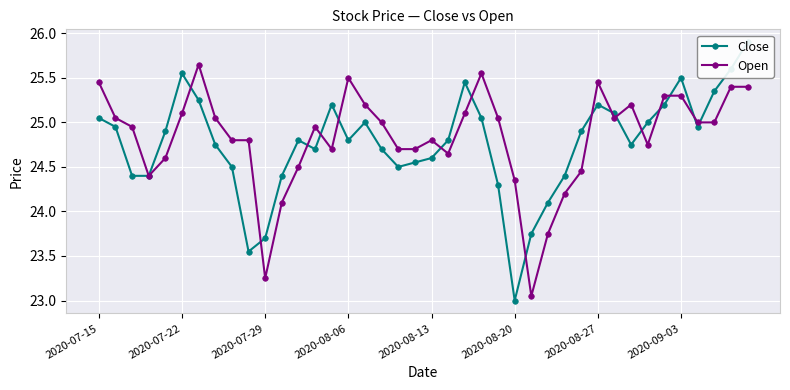

True or false: Open has more than 0 interior local peaks.

True